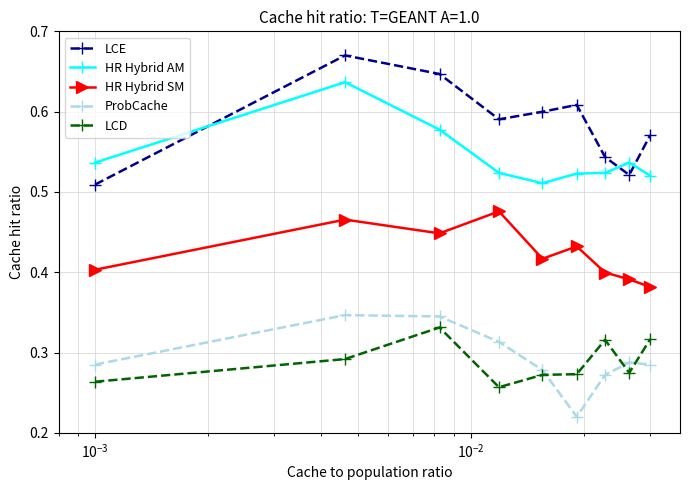

Count the ProbCache values in the range 0 to 1.

9